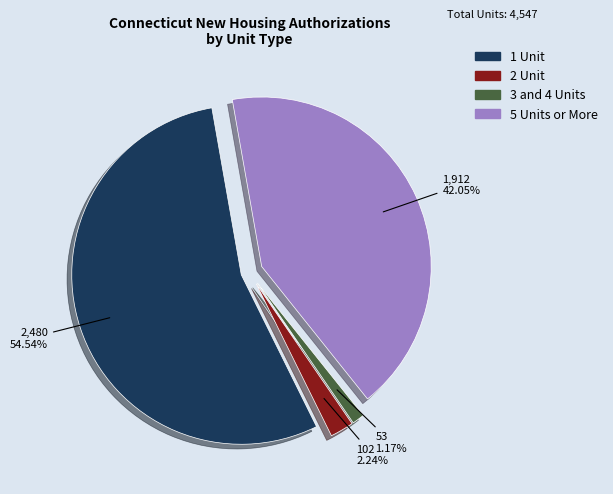

Is there any slice that represents more than half of the pie?

Yes